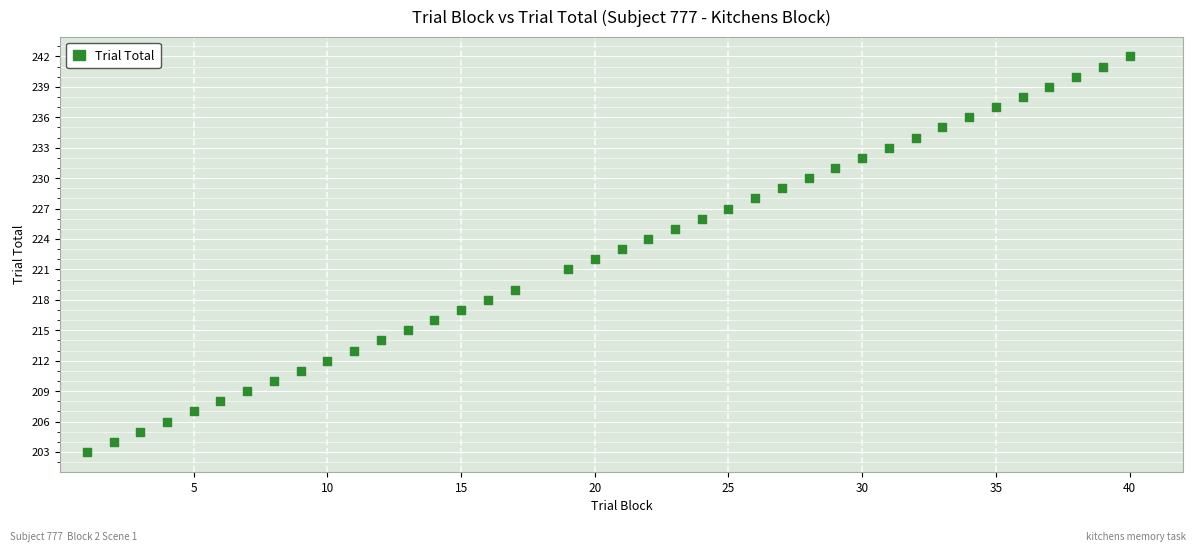

What is the range of X values (max minus min)?

39